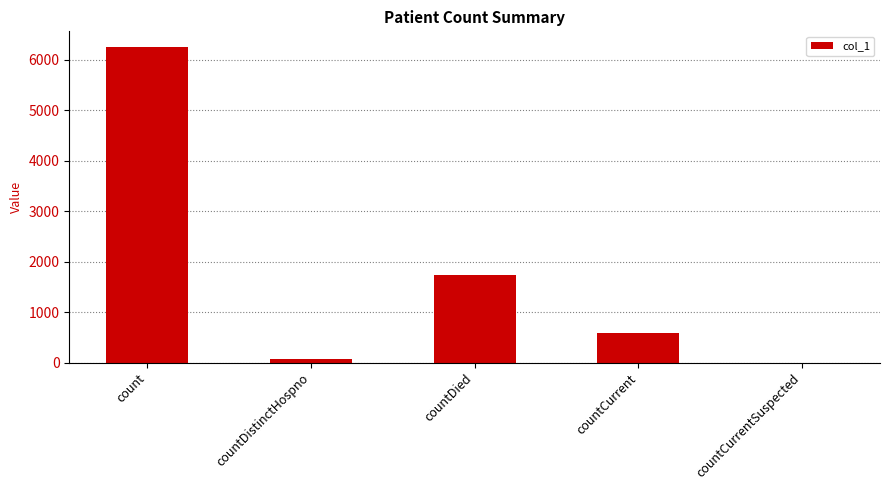

What is the sum of all values?

8647